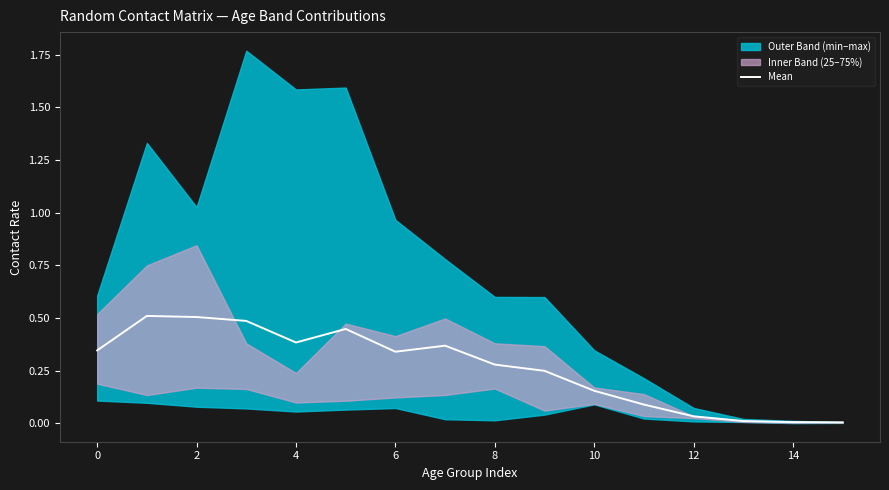

How many points are higher than both their immediate neighbors (excluding endpoints)?

3